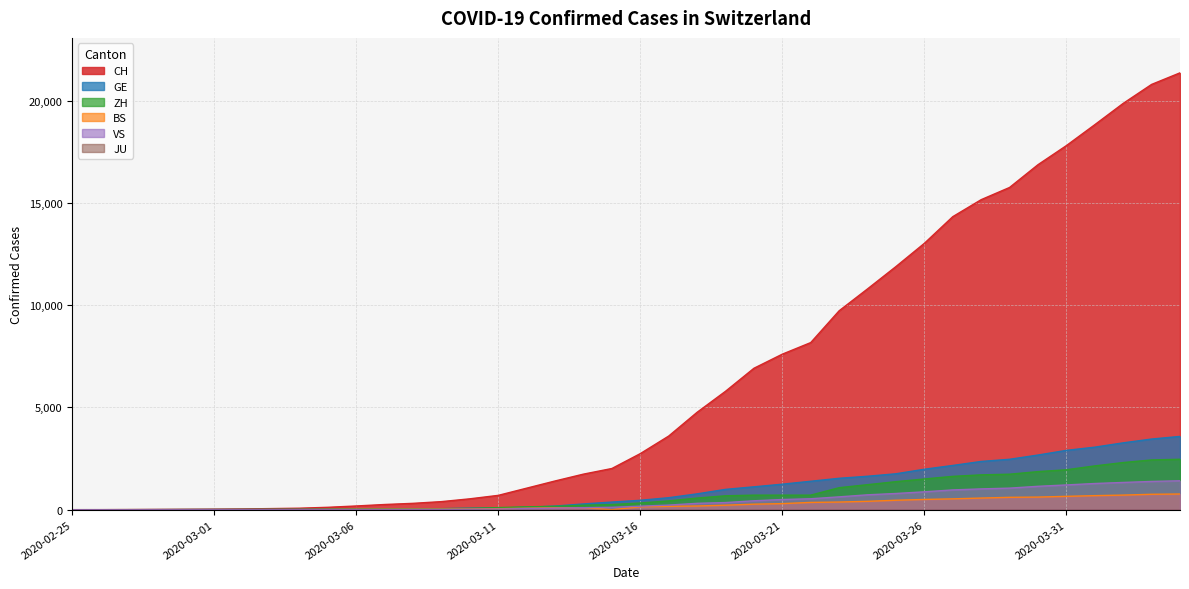

What is the value of the ZH point at the 35th from the left?

1862